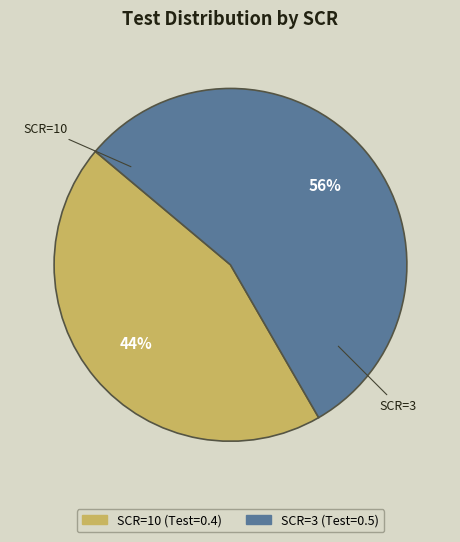

Between SCR=3 and SCR=10, which is larger?

SCR=3